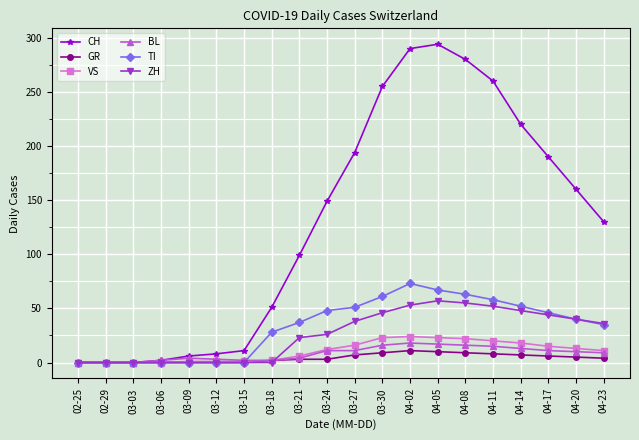

What is the greatest value displayed?

294